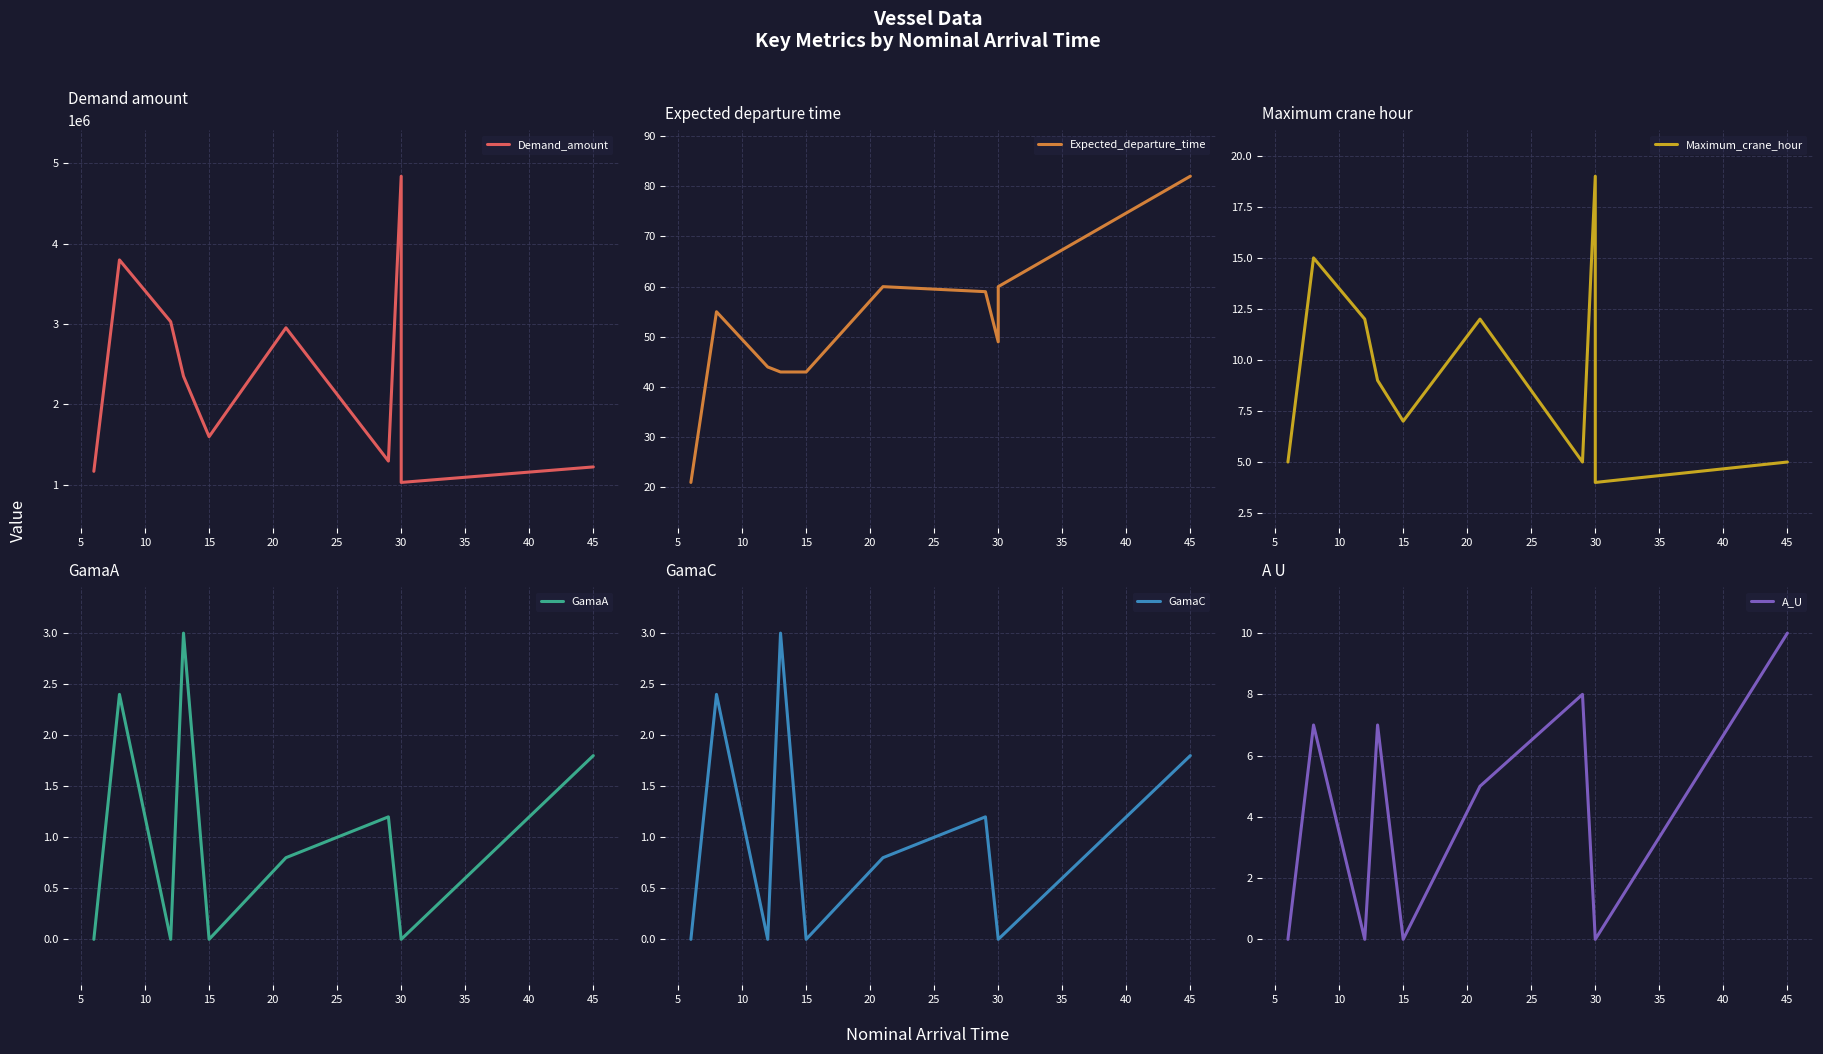

Which series has the largest range (max minus min)?

Demand_amount